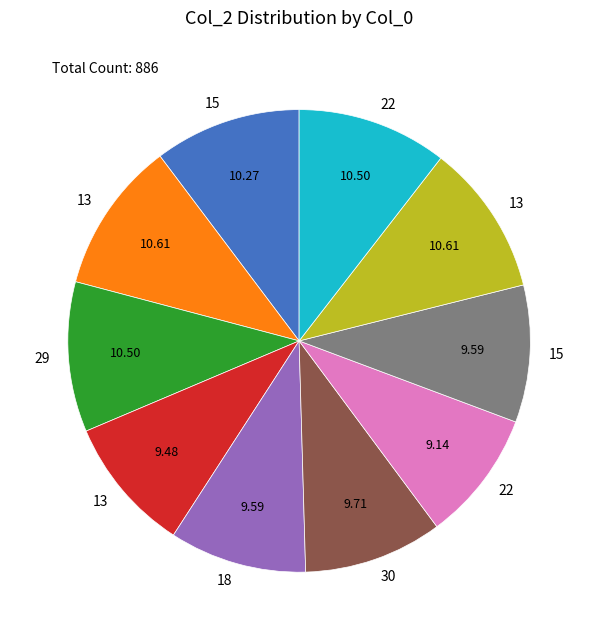

Is there a majority slice in this chart?

No